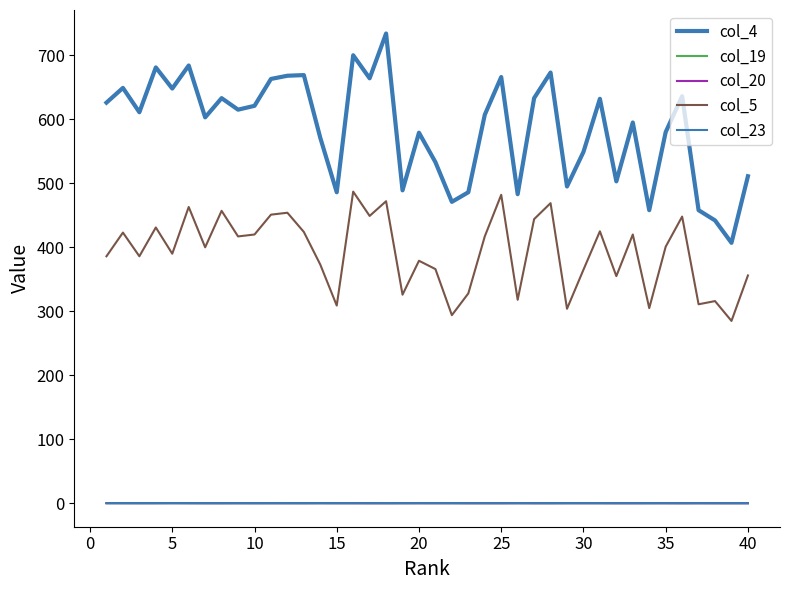

Is this an area chart (filled region under the line)?

No